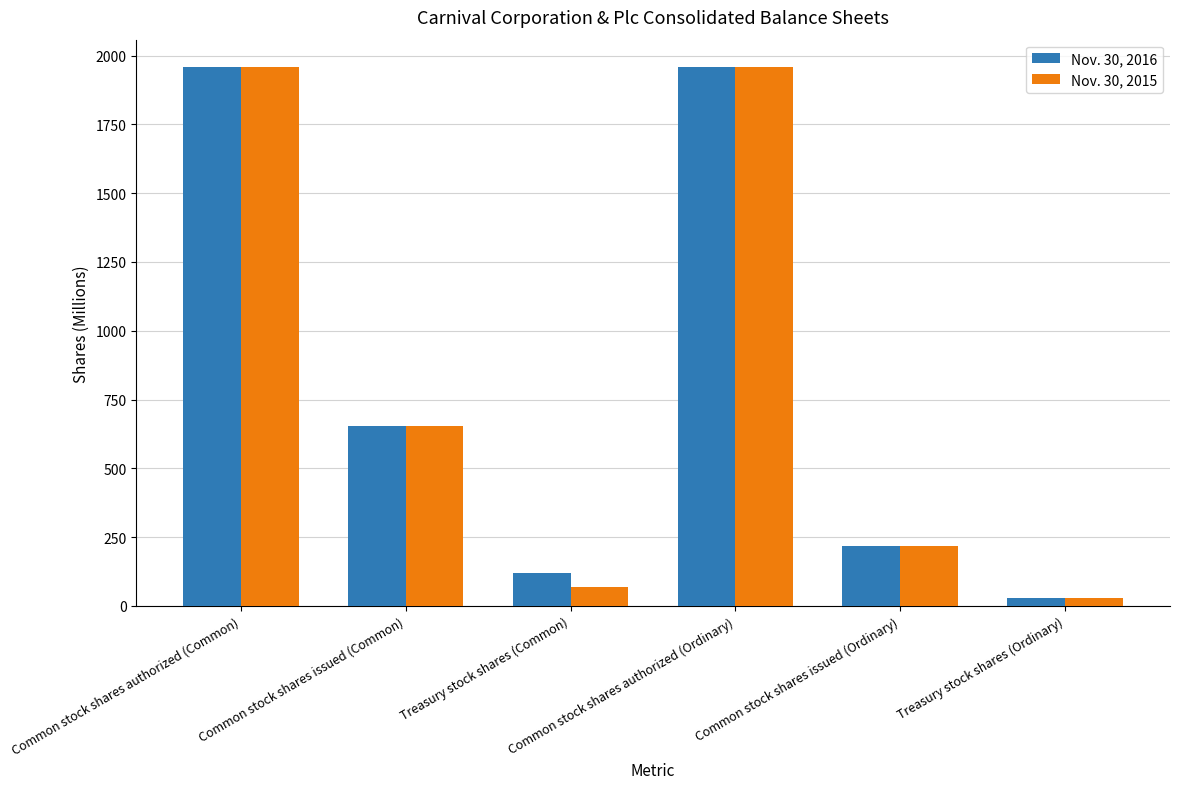

At how many categories does at least one series exceed 1910?

2